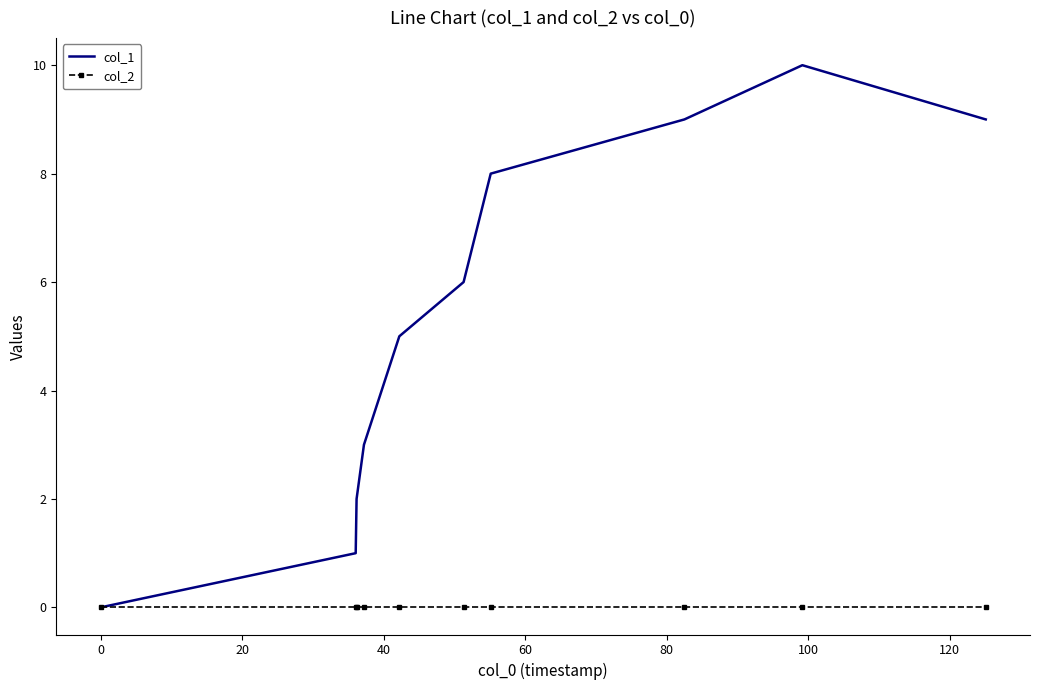

What is the greatest value displayed?

10